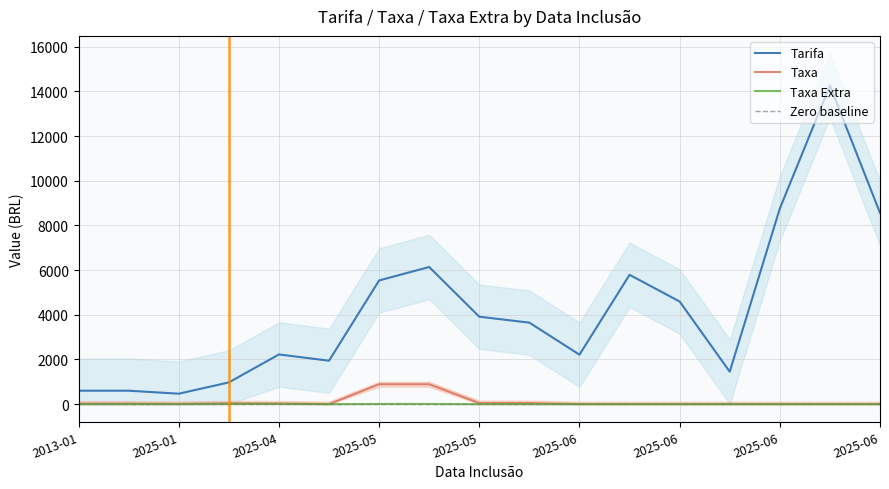

Which series has the largest total across all categories?

Tarifa